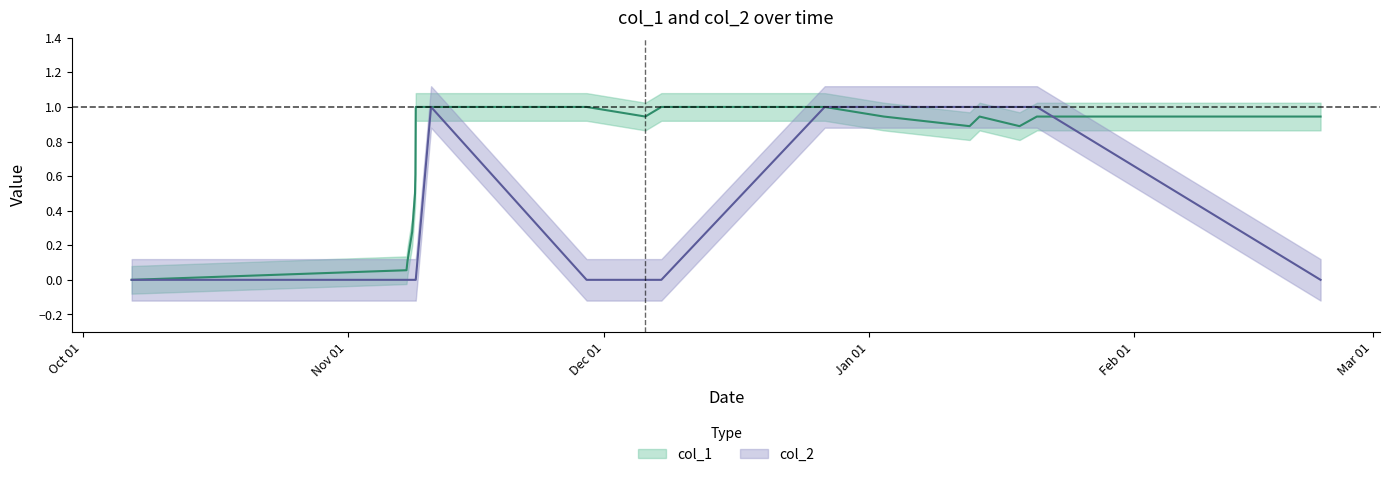

How many distinct data groups are displayed?

2